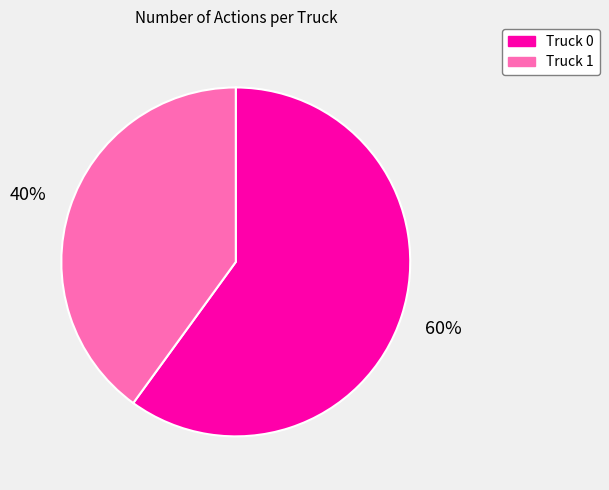

To the nearest percent, what percentage of the pie is Truck 0?

60%